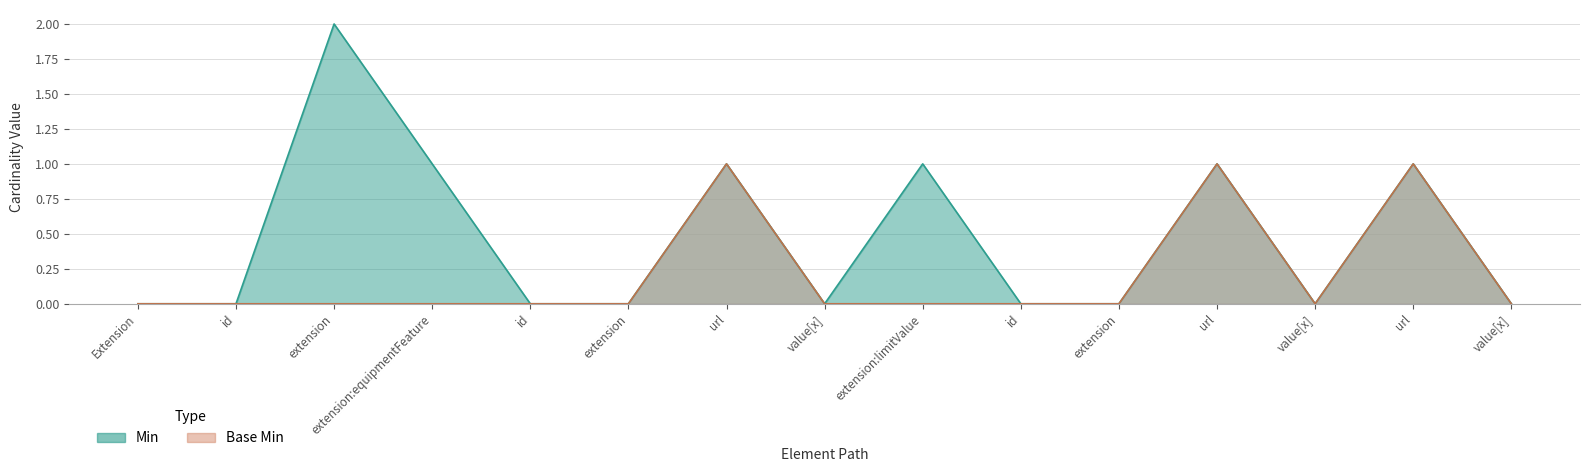

List the series in order of their peak value, highest first.

Min, Base Min